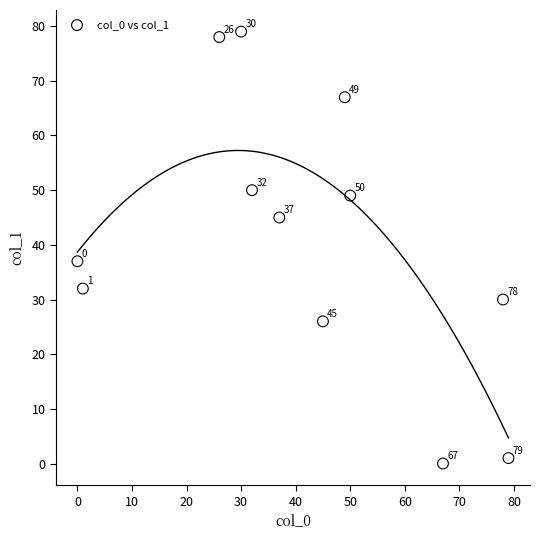

What Y value in the scatter plot is closest to 39?

37